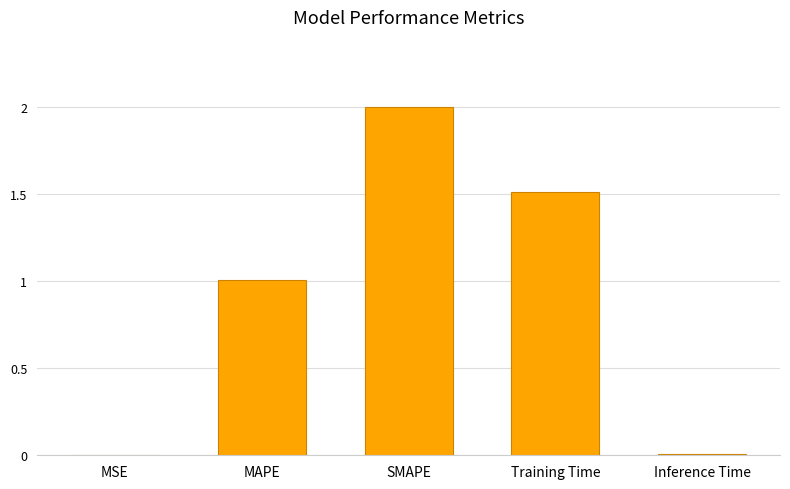

The chart shows a value of 0.0 at MSE. True or false?

True